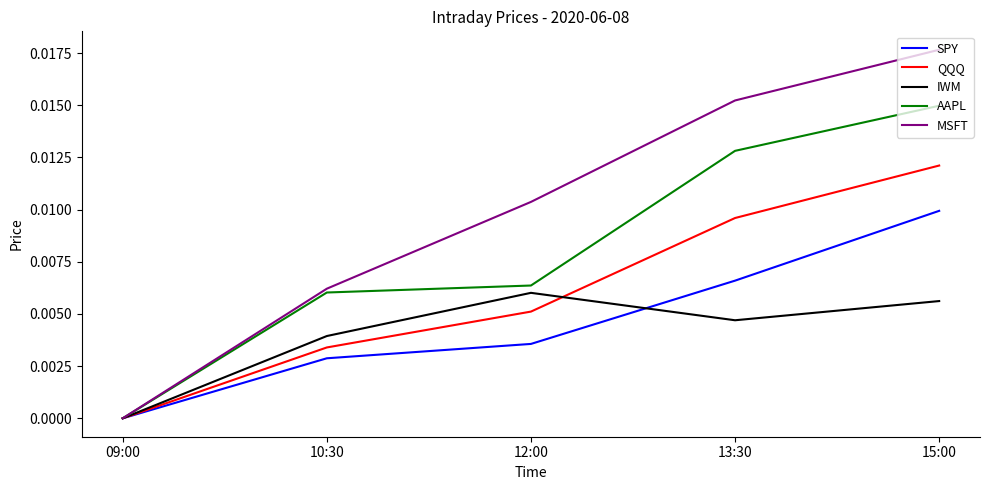

Rank the categories by IWM value from lowest to highest.

09:00, 10:30, 13:30, 15:00, 12:00